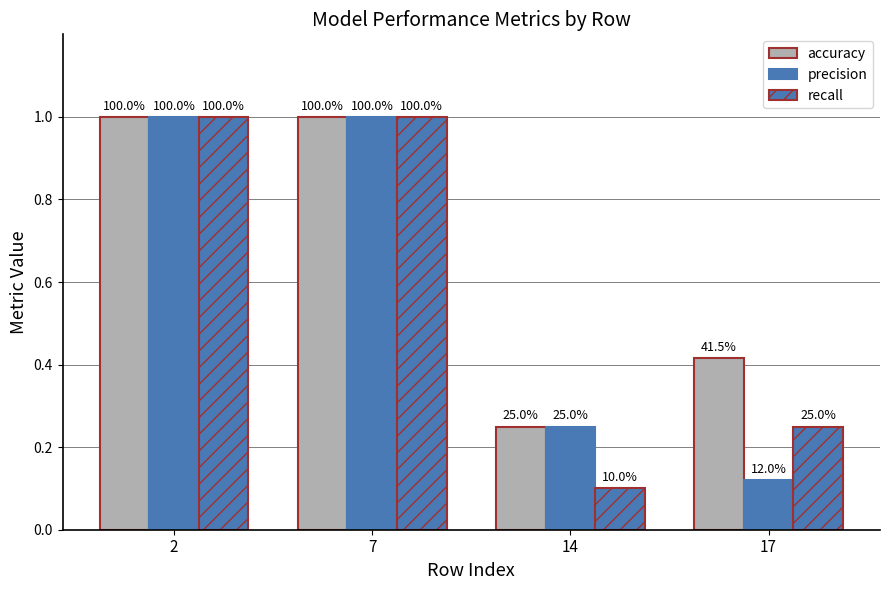

Reading left to right, what are all the values shown in this chart?

accuracy: 1.0	1.0	0.2	0.4
precision: 1.0	1.0	0.2	0.1
recall: 1.0	1.0	0.1	0.2